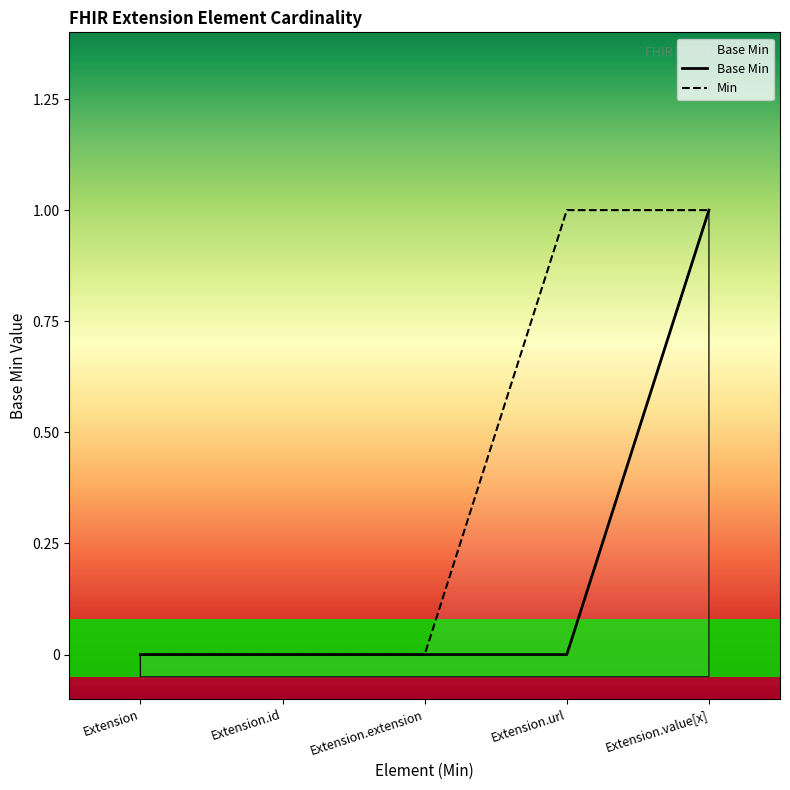

What position from the right is Extension.id?

4